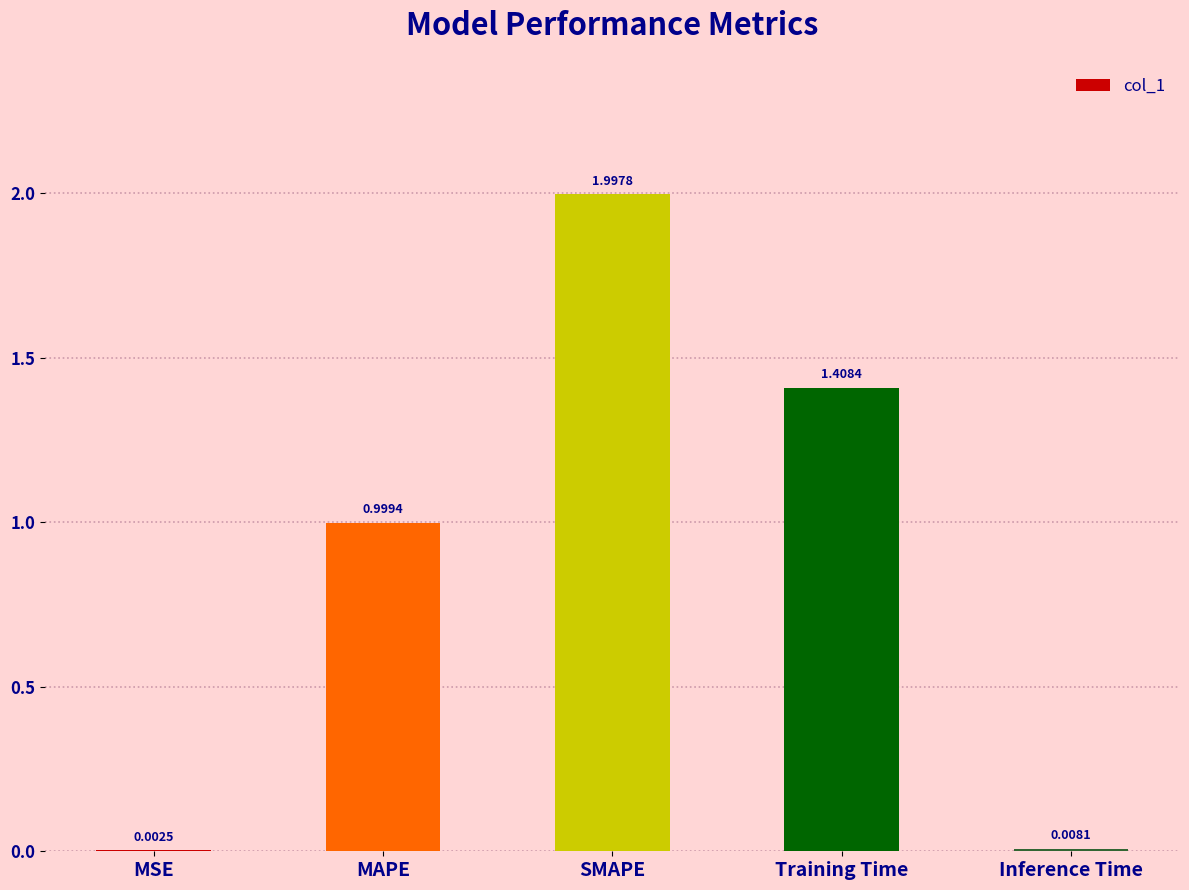

Between SMAPE and MSE, which is larger?

SMAPE